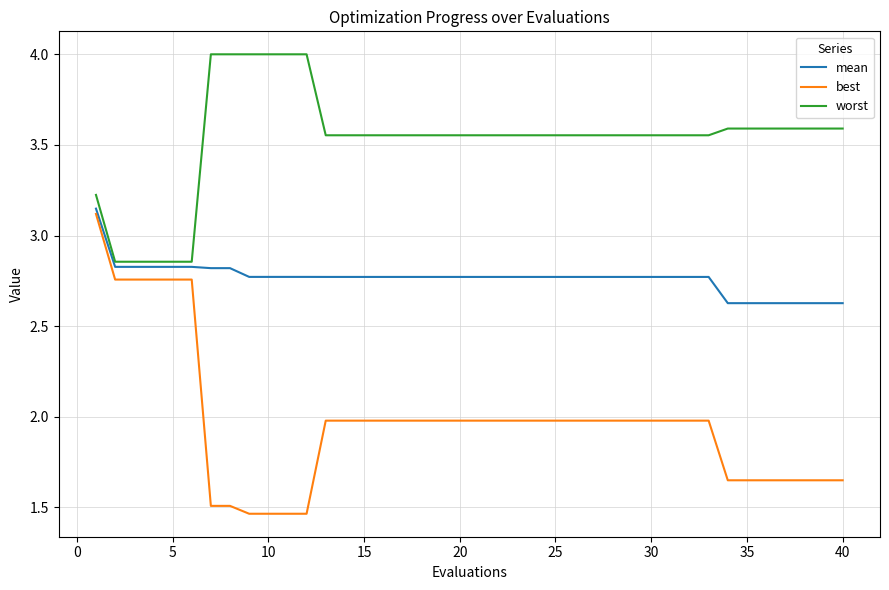

What is the maximum value for worst?

4.0